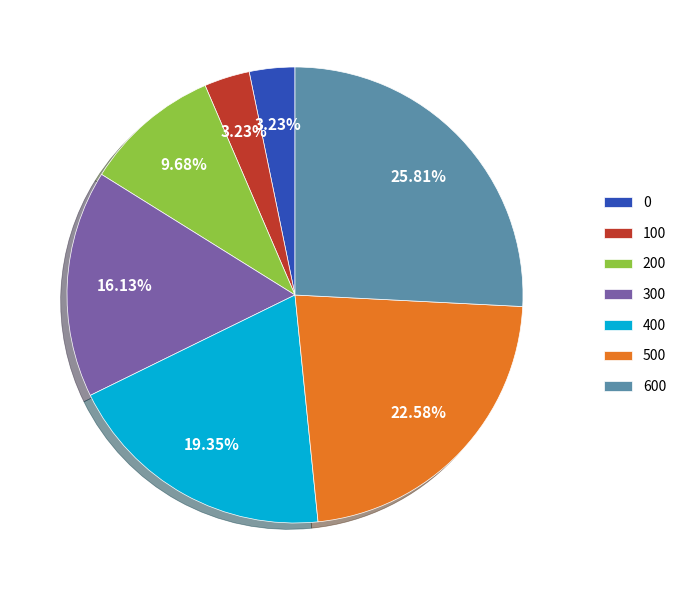

How many segments does this pie chart have?

7